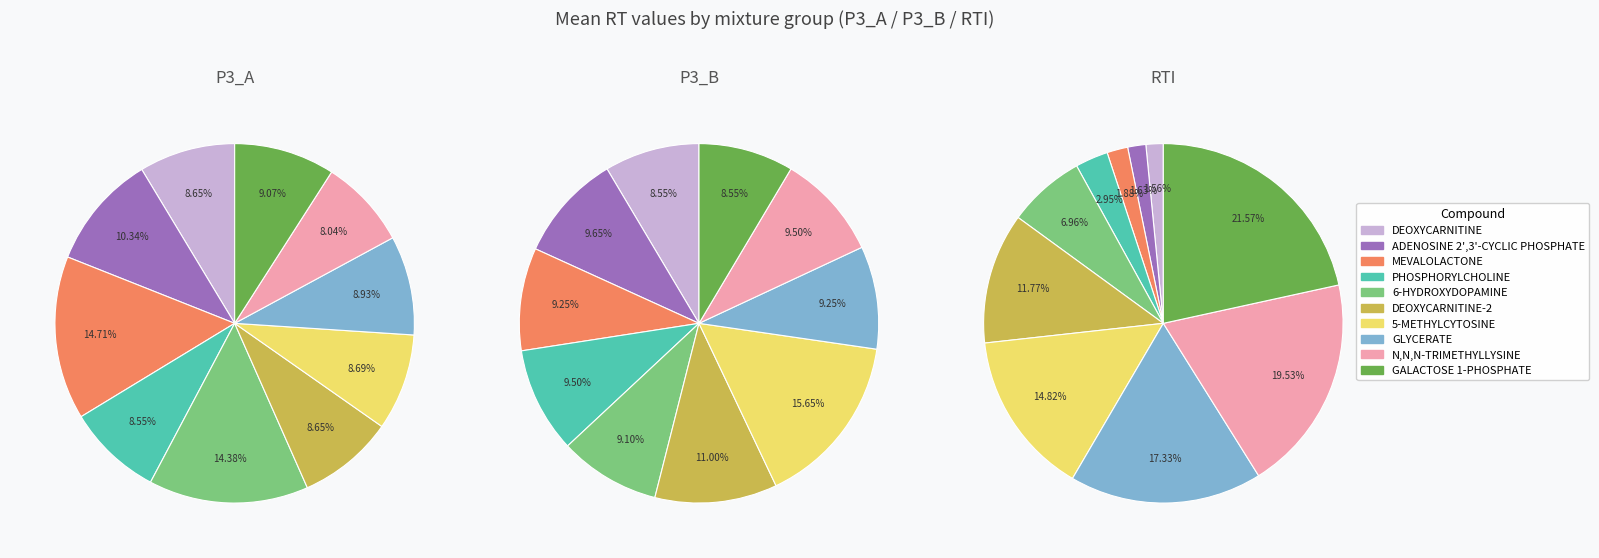

Count the number of slices in the pie.

10